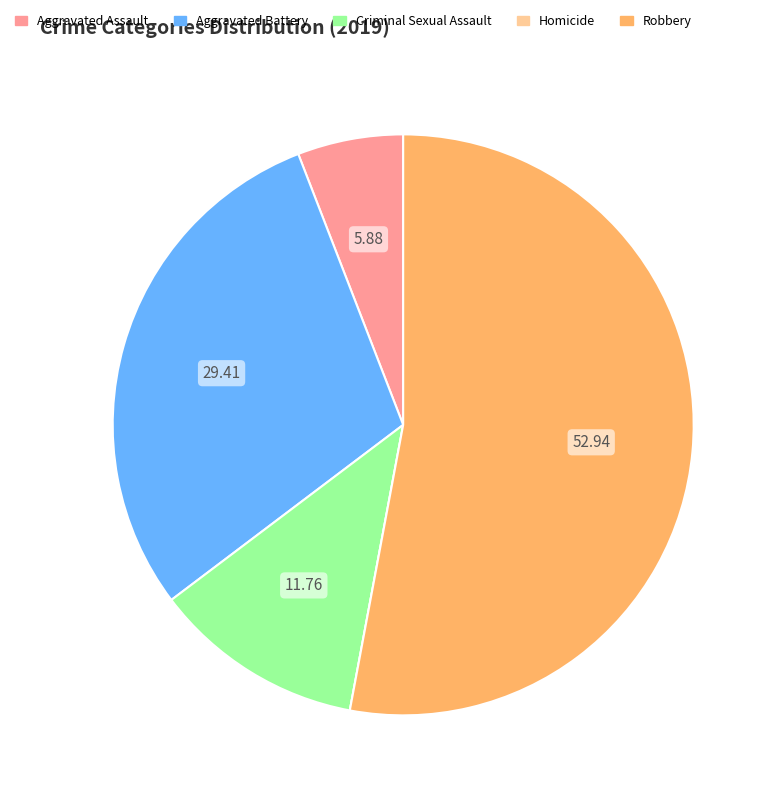

Is there a majority slice in this chart?

Yes